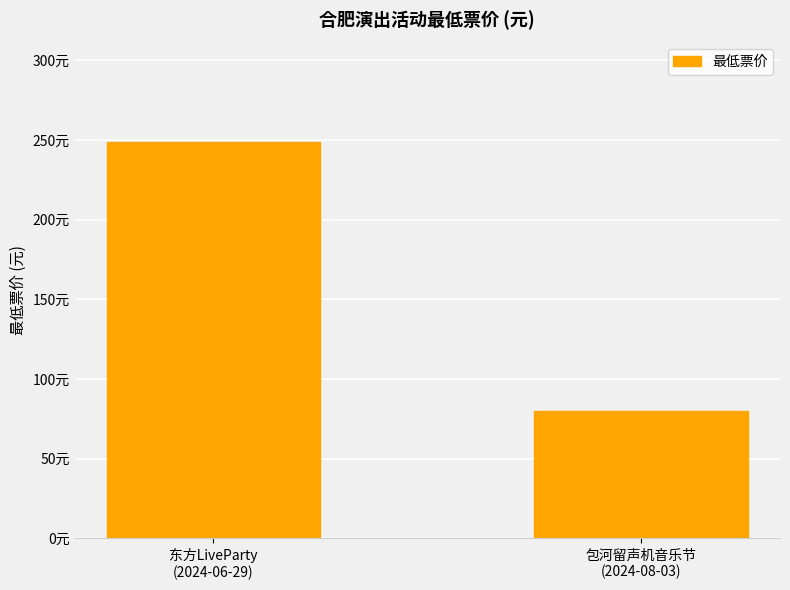

What is the average value?

164